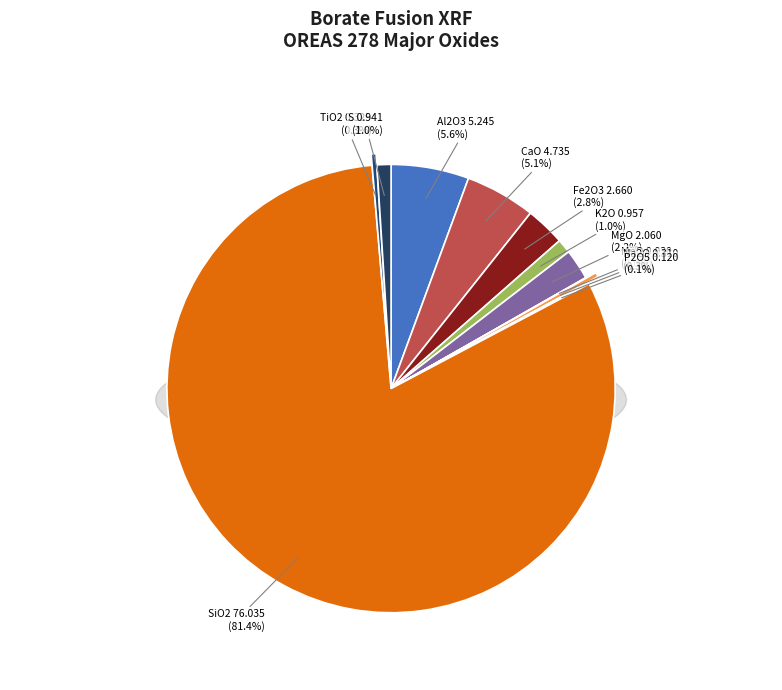

To the nearest percent, what is the average slice percentage?

9%